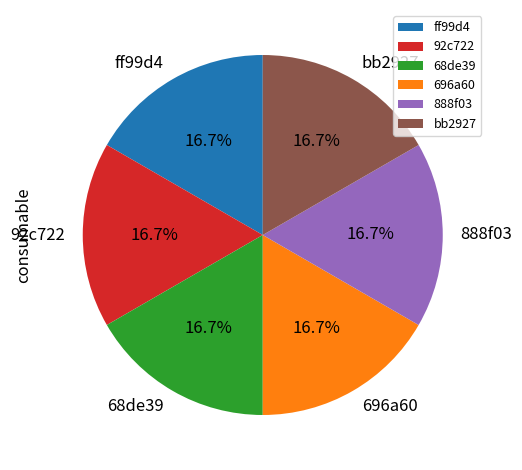

Is there a majority slice in this chart?

No